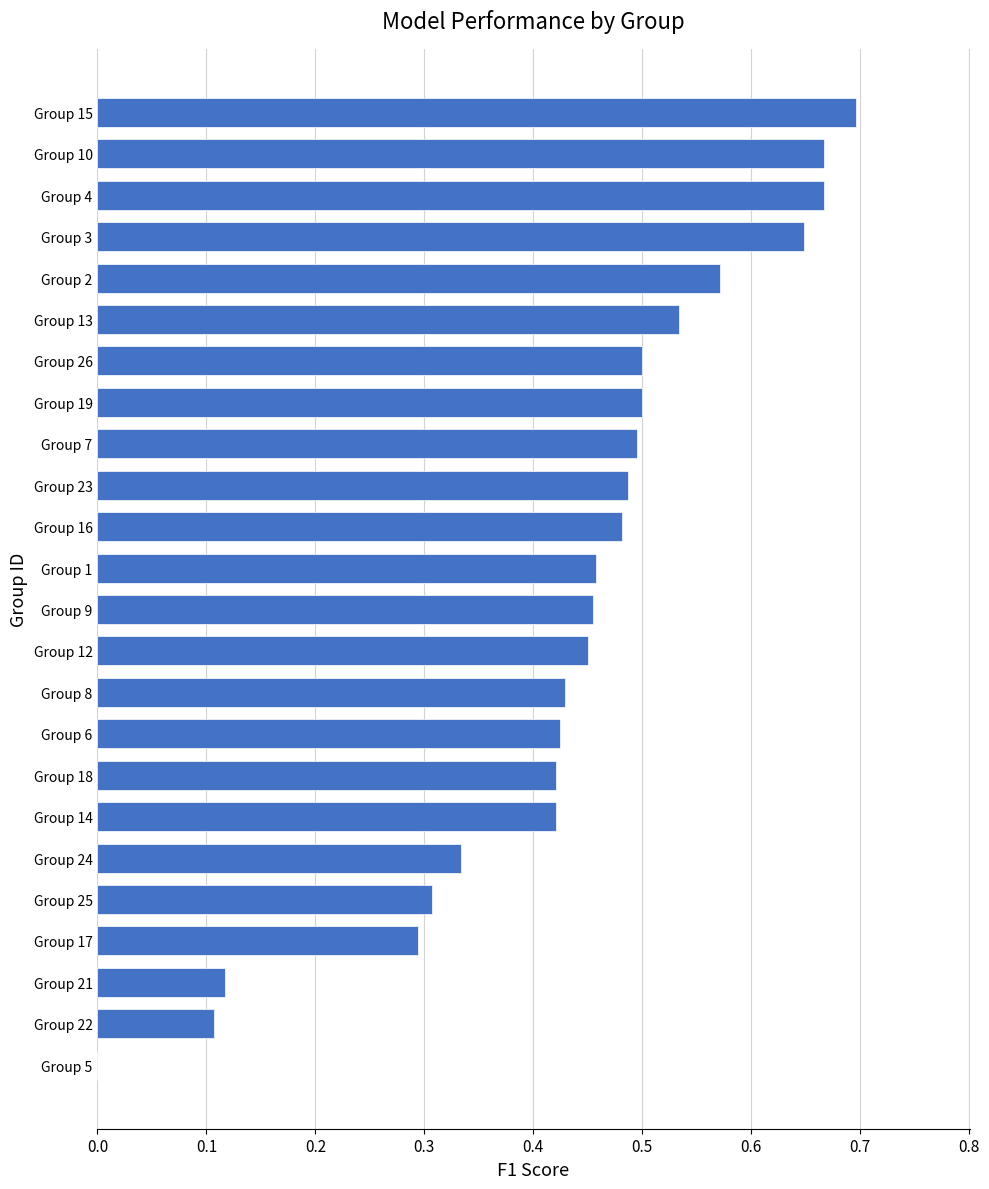

Is it true that the value at Group 24 is 0.5?

False